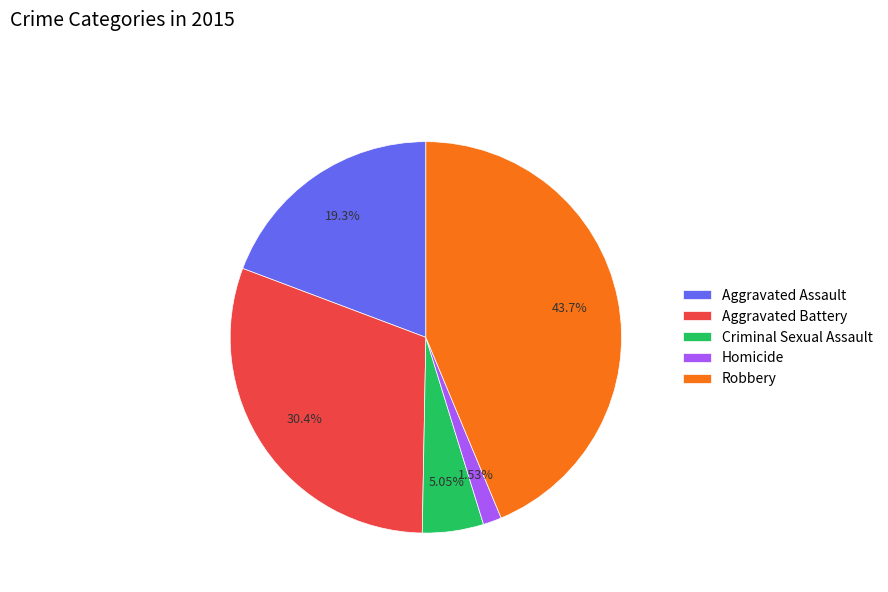

Does any single category account for the majority?

No